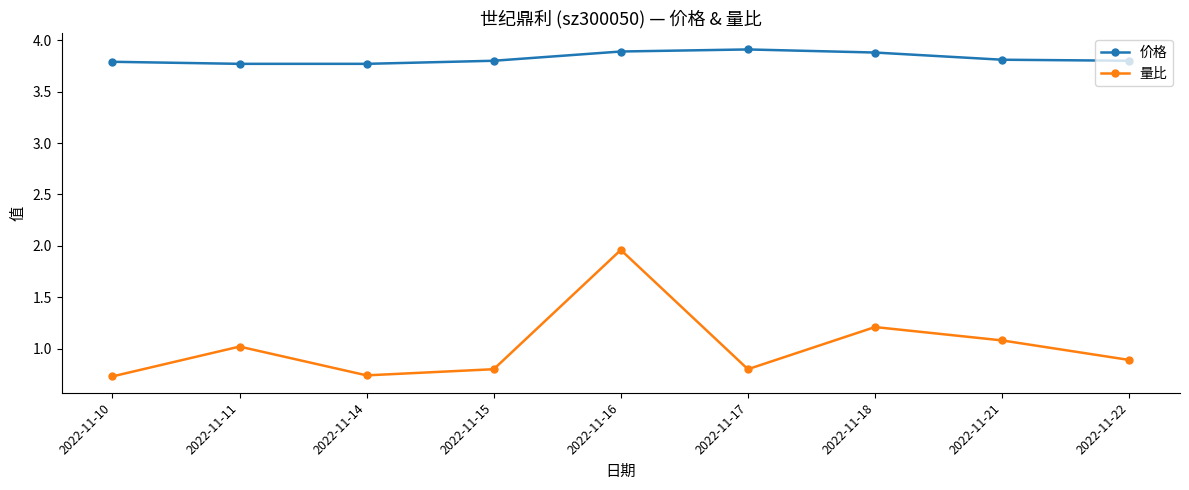

How many lines are shown in the chart?

2